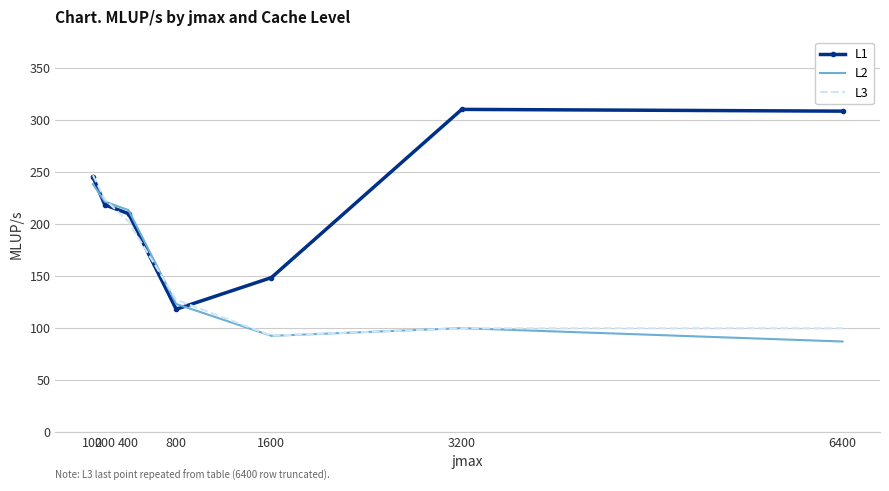

At which label does L2 reach its minimum?

6400